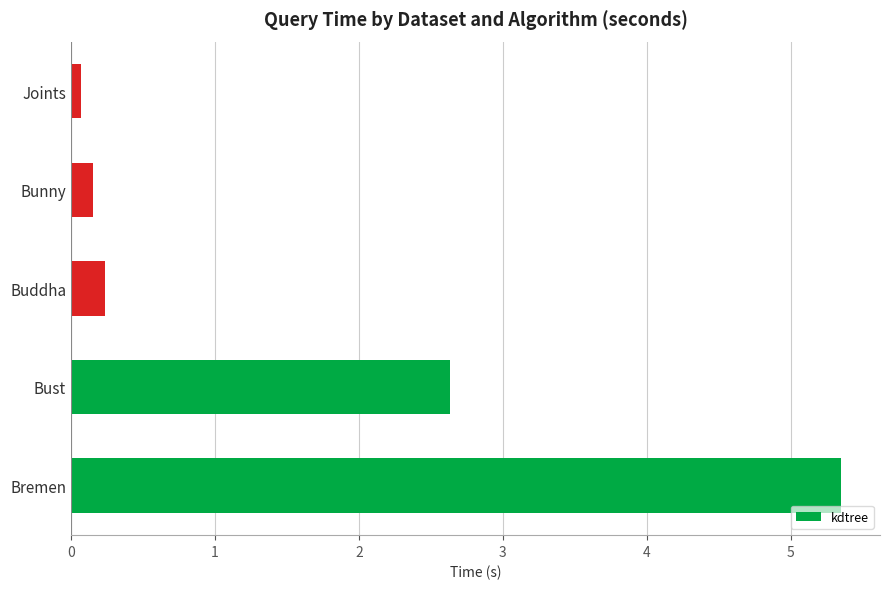

Between Buddha and Joints, which is larger?

Buddha